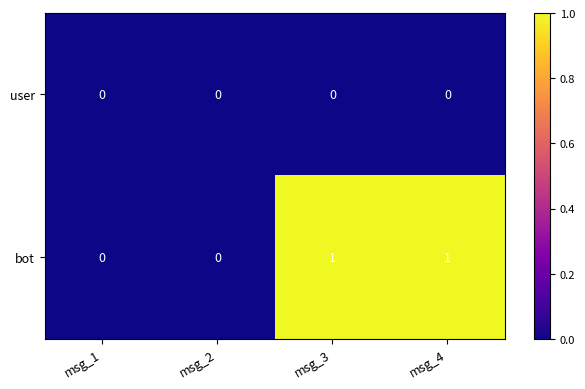

Reading left to right, extract all data points from this chart.

user: 0	0	0	0
bot: 0	0	1	1